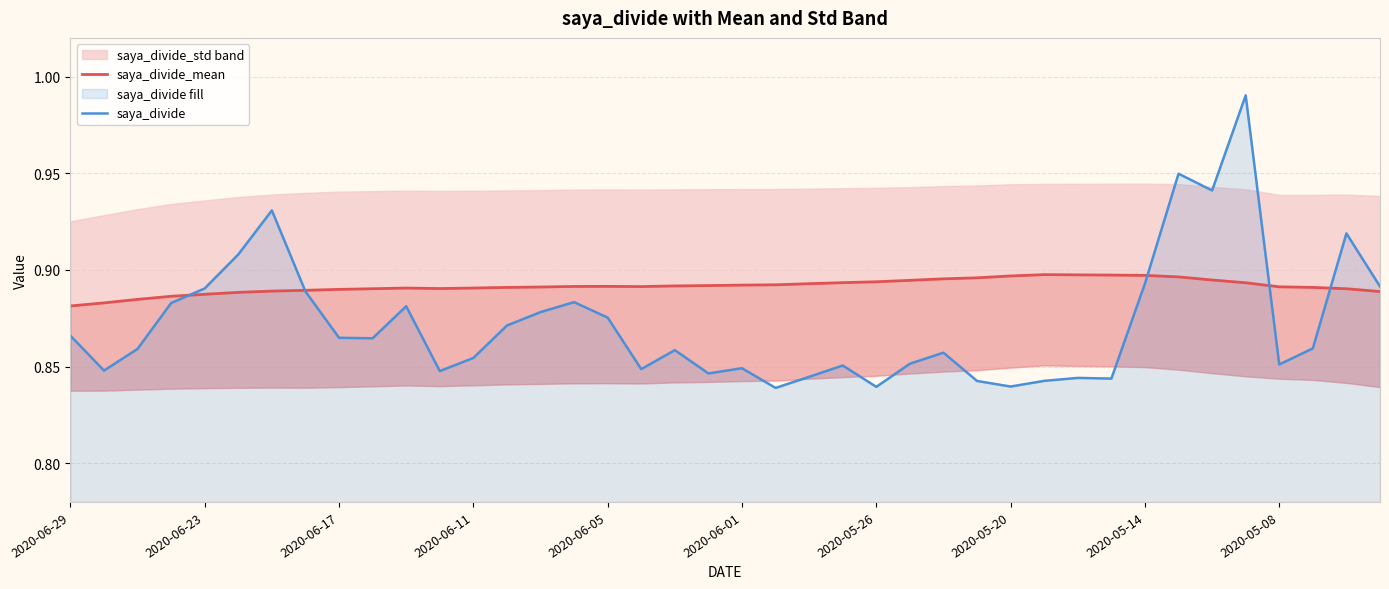

List the series in order of their overall mean, highest first.

saya_divide_mean, saya_divide